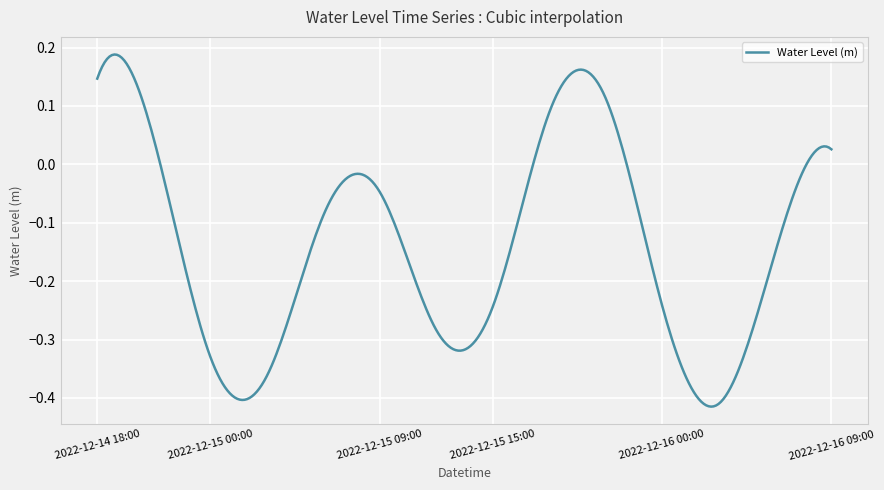

What is the difference between the maximum and minimum values?

0.6